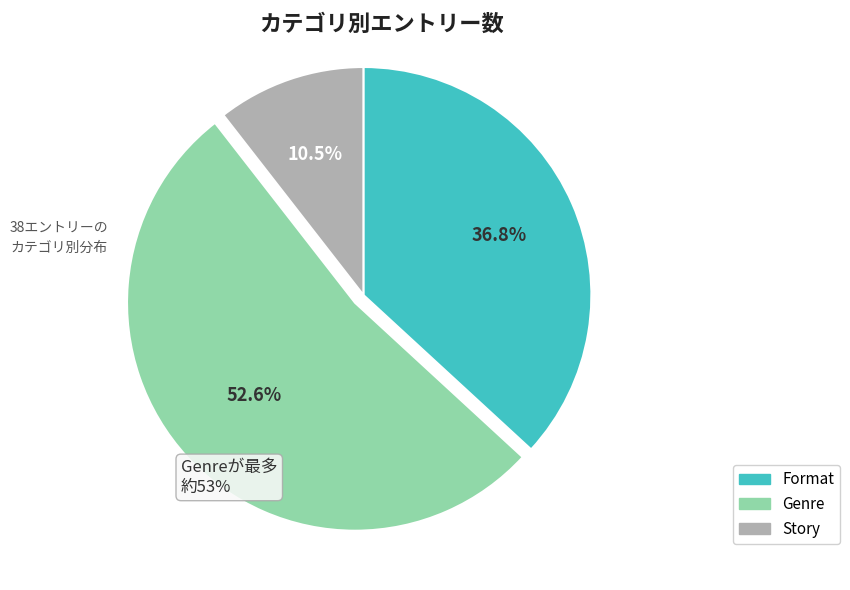

The Format slice represents 50% of the pie. True or false?

False